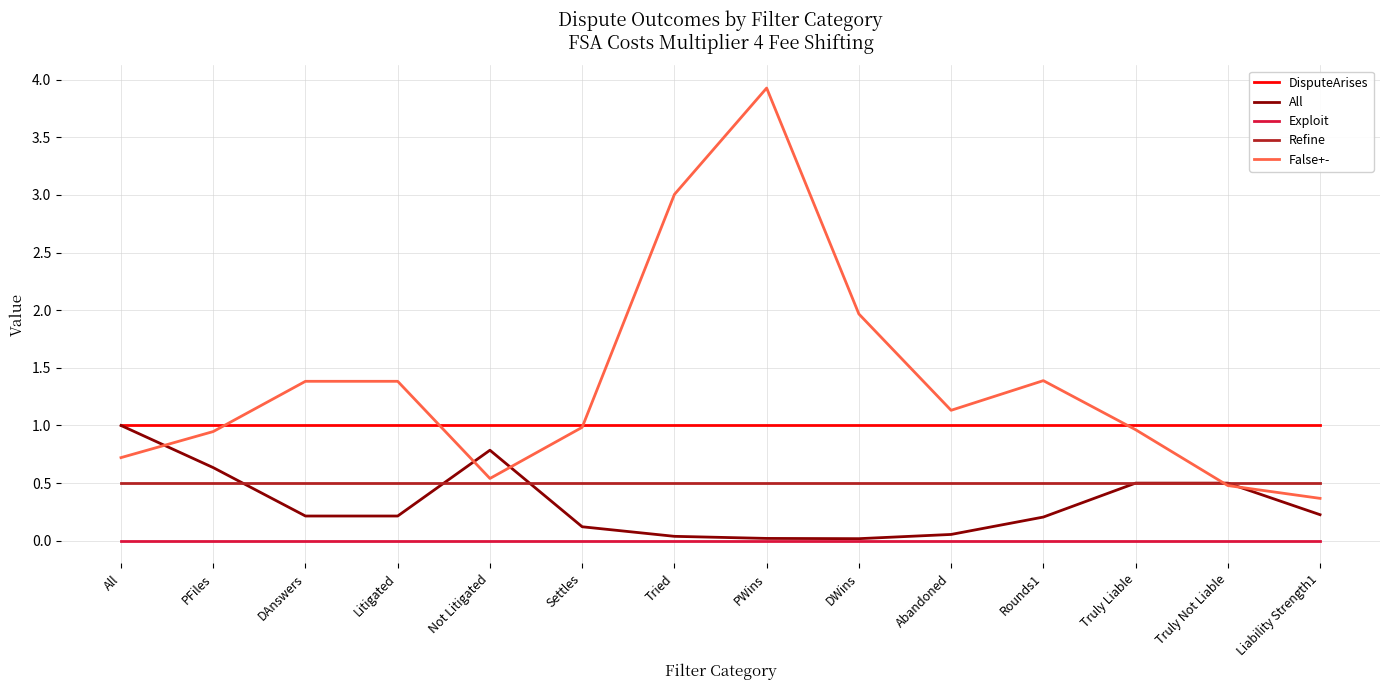

Which series has the widest spread of values?

False+-